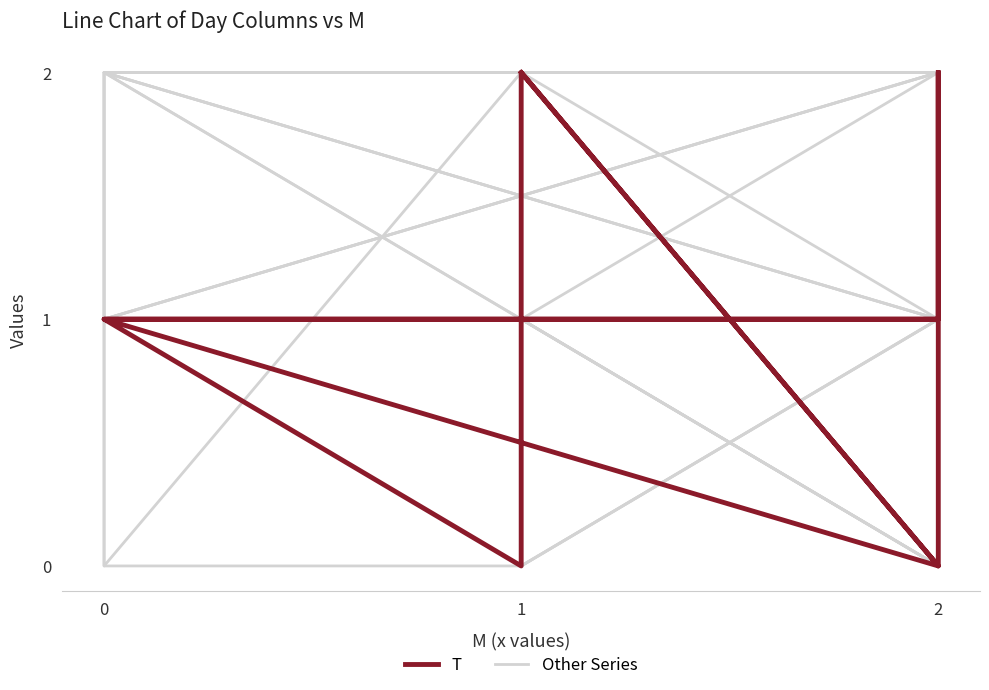

How many T values are between 1 and 2?

12